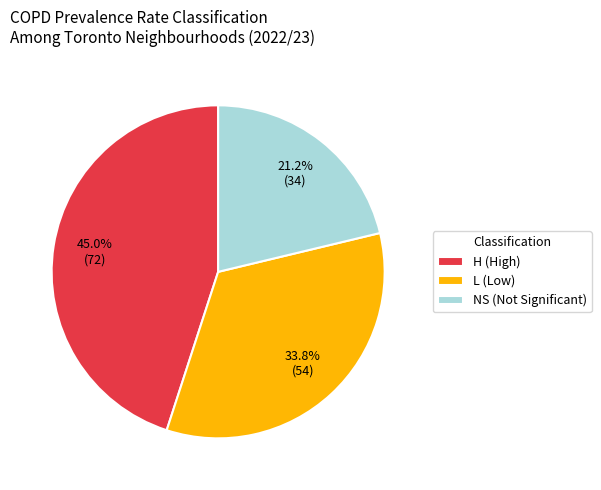

How many segments does this pie chart have?

3